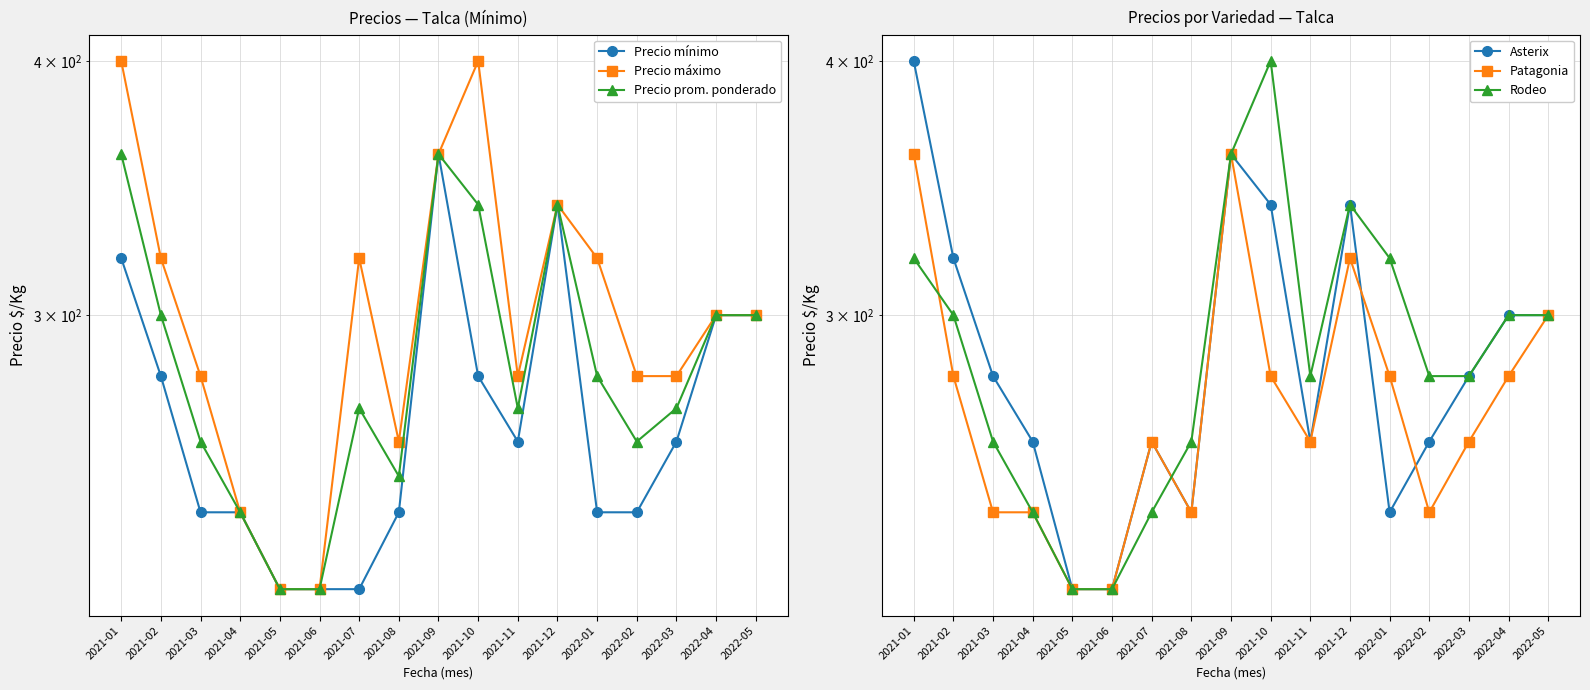

What is the label of the 14th point from the left?

2022-02